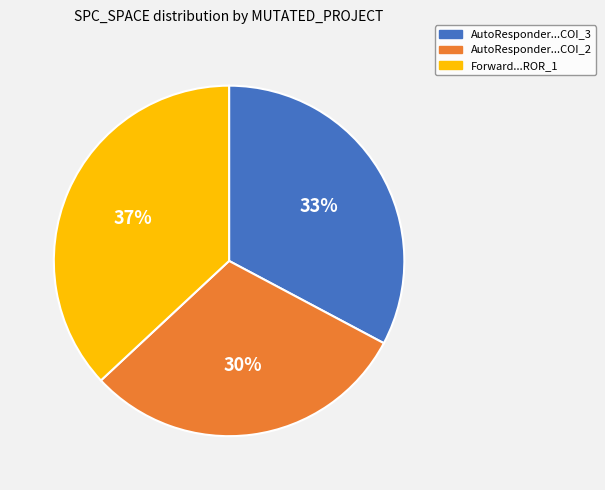

To the nearest percent, what is the average slice percentage?

33%